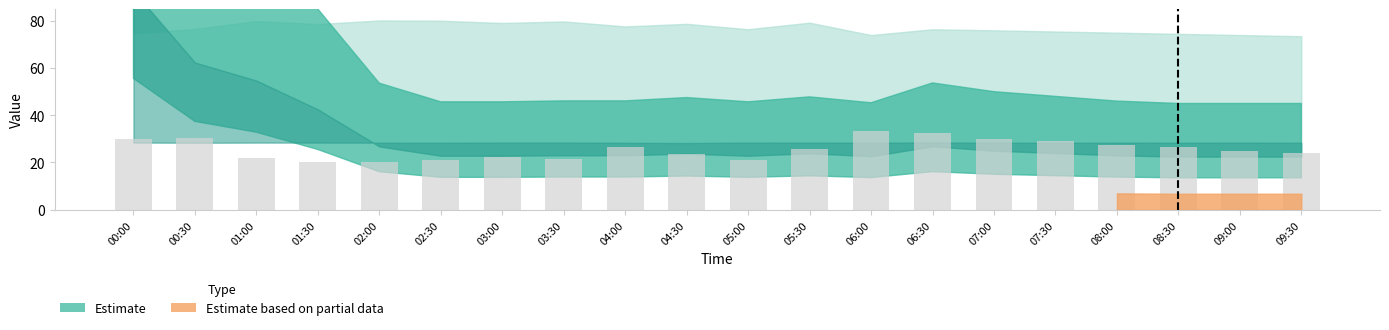

Reading left to right, what are all the values shown in this chart?

00:00=30.0	00:30=30.5	01:00=22.0	01:30=20.0	02:00=20.0	02:30=21.0	03:00=22.5	03:30=21.5	04:00=26.5	04:30=23.5	05:00=21.0	05:30=25.5	06:00=33.5	06:30=32.5	07:00=30.0	07:30=29.0	08:00=27.5	08:30=26.5	09:00=25.0	09:30=24.0